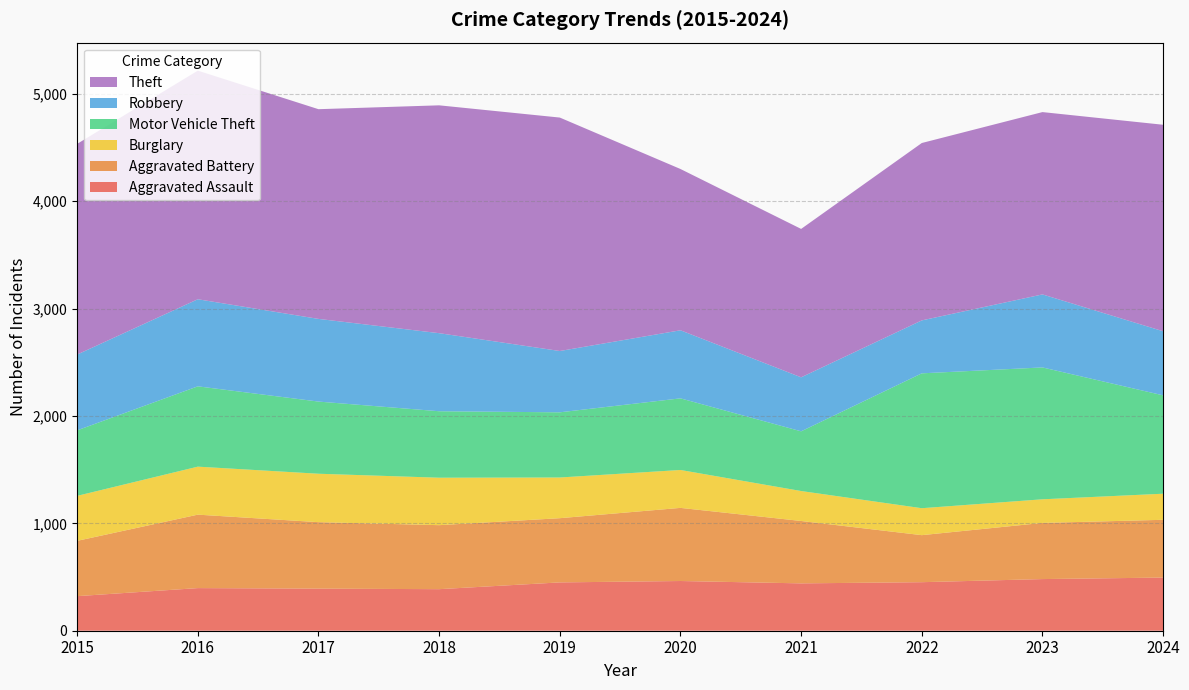

Reading left to right, extract all data points from this chart.

Aggravated Assault: 322	397	392	387	450	463	441	452	481	495
Aggravated Battery: 515	684	619	596	598	681	581	438	523	538
Burglary: 419	447	451	442	379	353	279	251	220	243
Motor Vehicle Theft: 610	748	672	619	607	667	556	1256	1228	916
Robbery: 706	811	770	727	571	634	503	493	680	597
Theft: 1962	2129	1953	2122	2174	1502	1382	1652	1698	1923